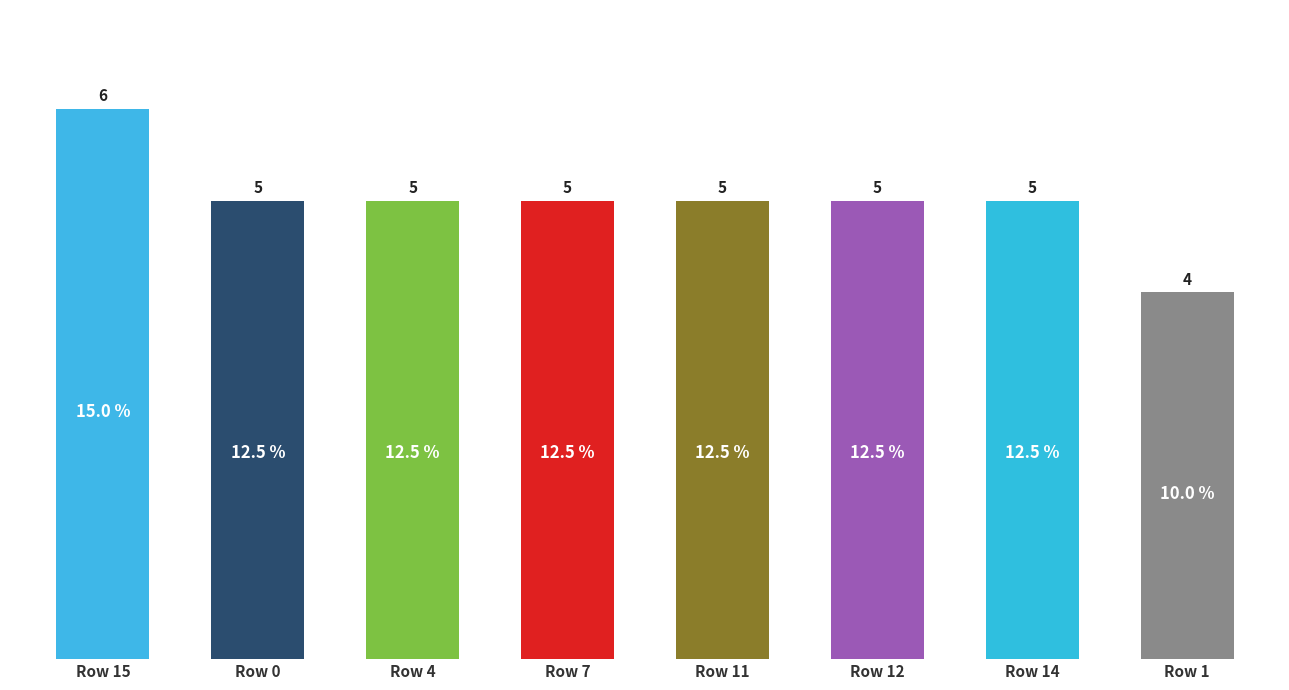

How many values are below 5?

1